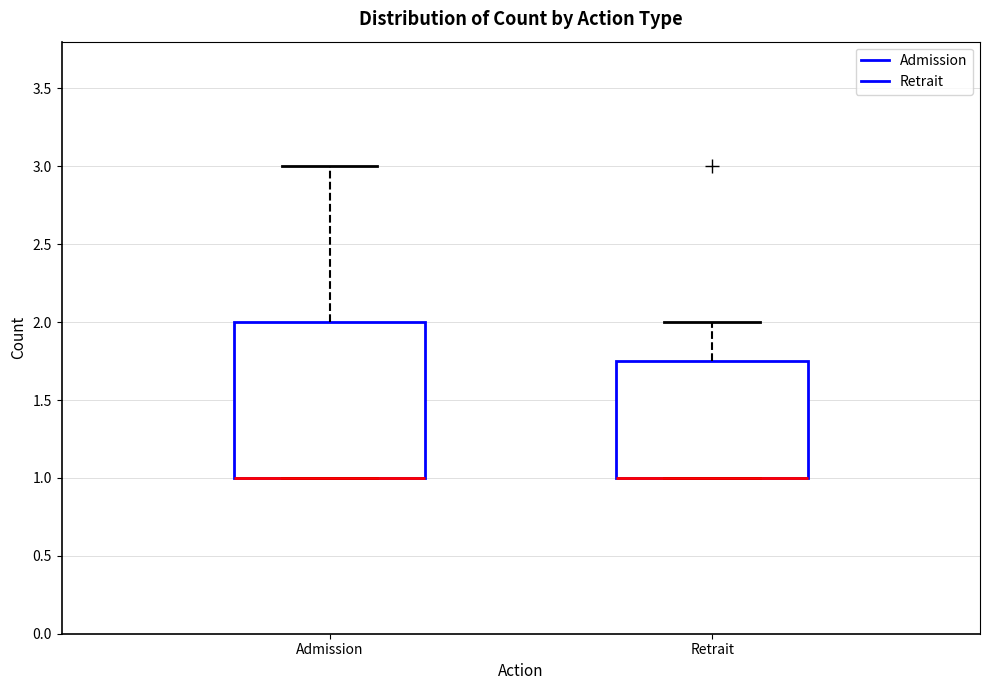

Reading left to right, transcribe this box plot: for each box, give where its median line is, the range the box spans, and where its two whiskers end, as read against the y-axis. The values are not printed on the chart, so give them approximately, as read against the axis.

Admission: median 1.00 (drawn on the box's lower edge), box 1.00 to 2.00, whiskers 1.00 to 3.00
Retrait: median 1.00 (drawn on the box's lower edge), box 1.00 to 1.75, whiskers 1.00 to 2.00